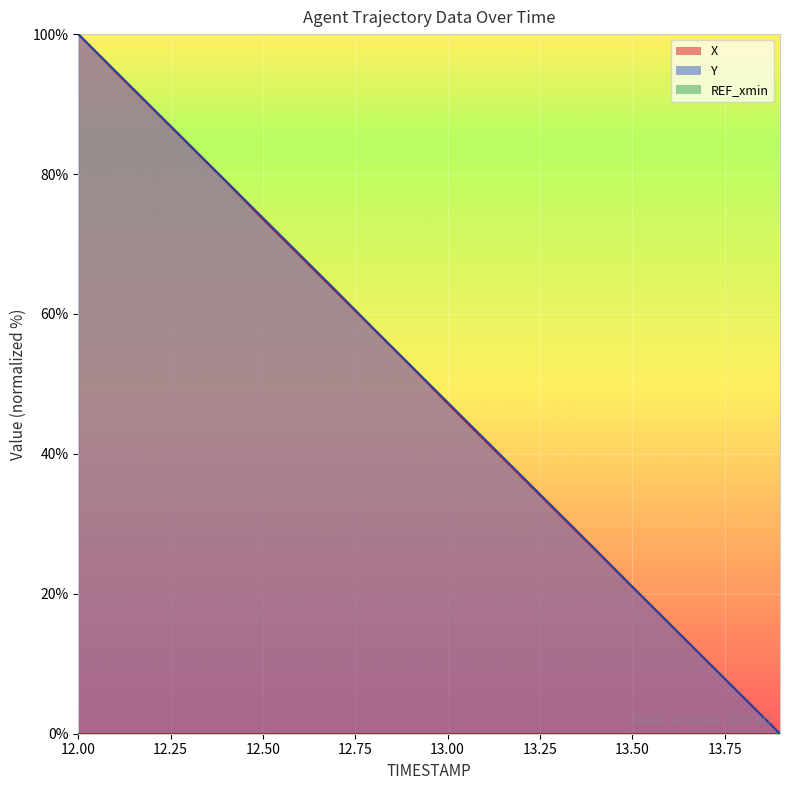

True or false: X and Y intersect in this chart.

False